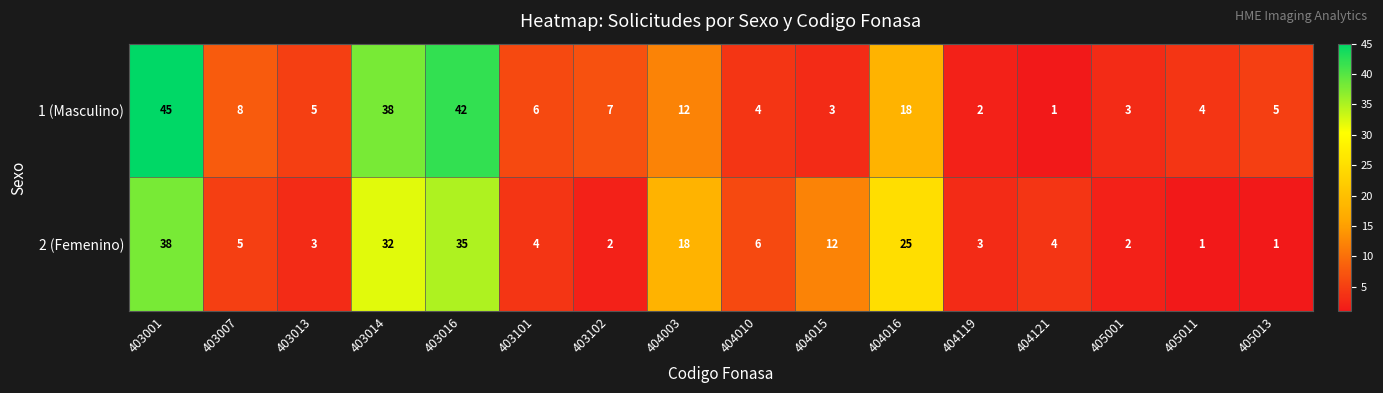

How many series are shown in this chart?

2